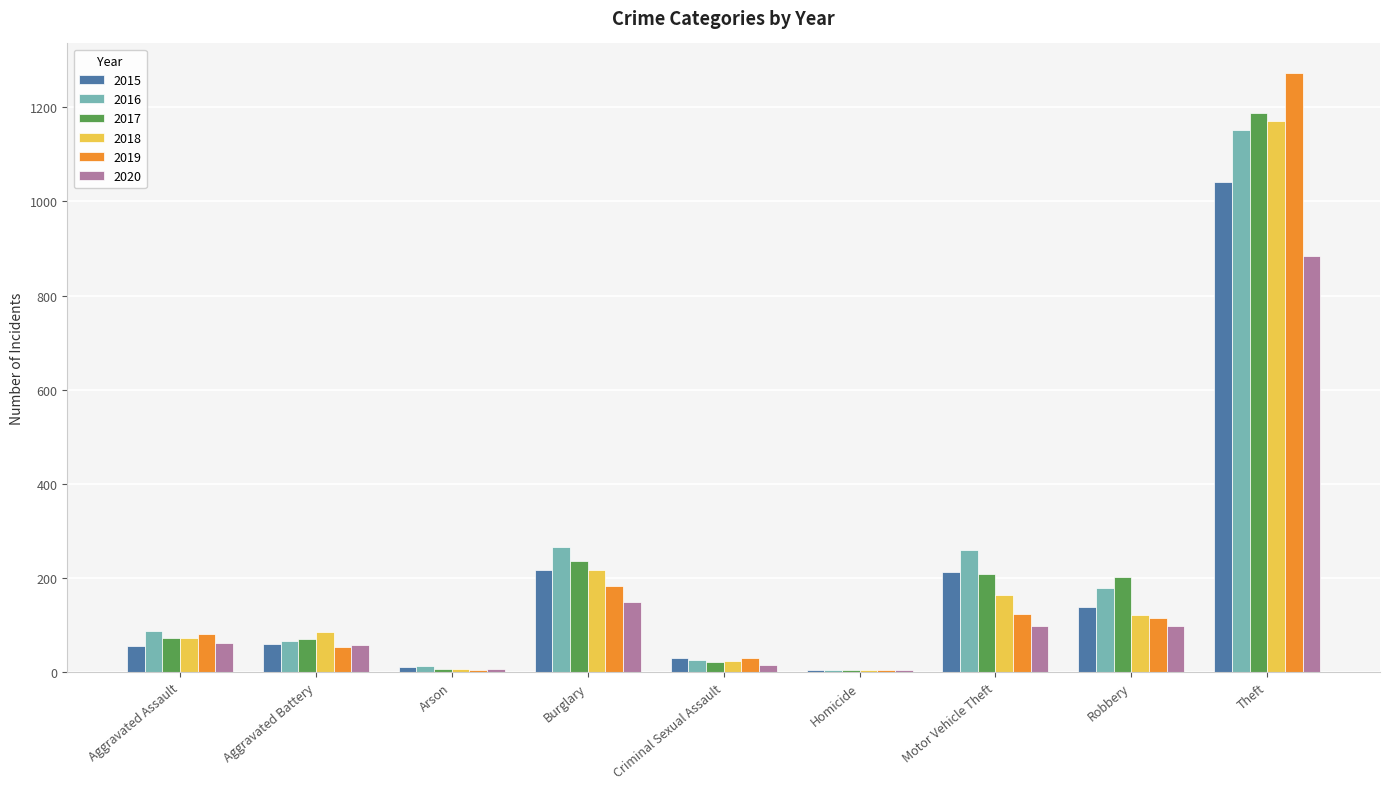

At which category is the sum across all series the highest?

Theft